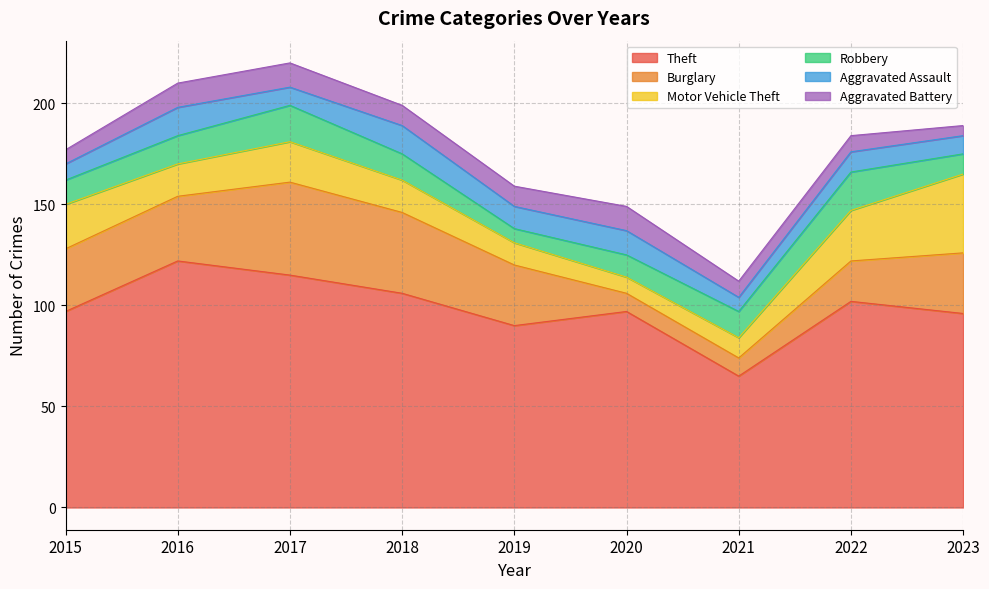

Reading left to right, extract all data points from this chart.

Theft: 2015=97	2016=122	2017=115	2018=106	2019=90	2020=97	2021=65	2022=102	2023=96
Burglary: 2015=31	2016=32	2017=46	2018=40	2019=30	2020=9	2021=9	2022=20	2023=30
Motor Vehicle Theft: 2015=22	2016=16	2017=20	2018=16	2019=11	2020=8	2021=10	2022=25	2023=39
Robbery: 2015=12	2016=14	2017=18	2018=13	2019=7	2020=11	2021=13	2022=19	2023=10
Aggravated Assault: 2015=8	2016=14	2017=9	2018=14	2019=11	2020=12	2021=7	2022=10	2023=9
Aggravated Battery: 2015=7	2016=12	2017=12	2018=10	2019=10	2020=12	2021=8	2022=8	2023=5